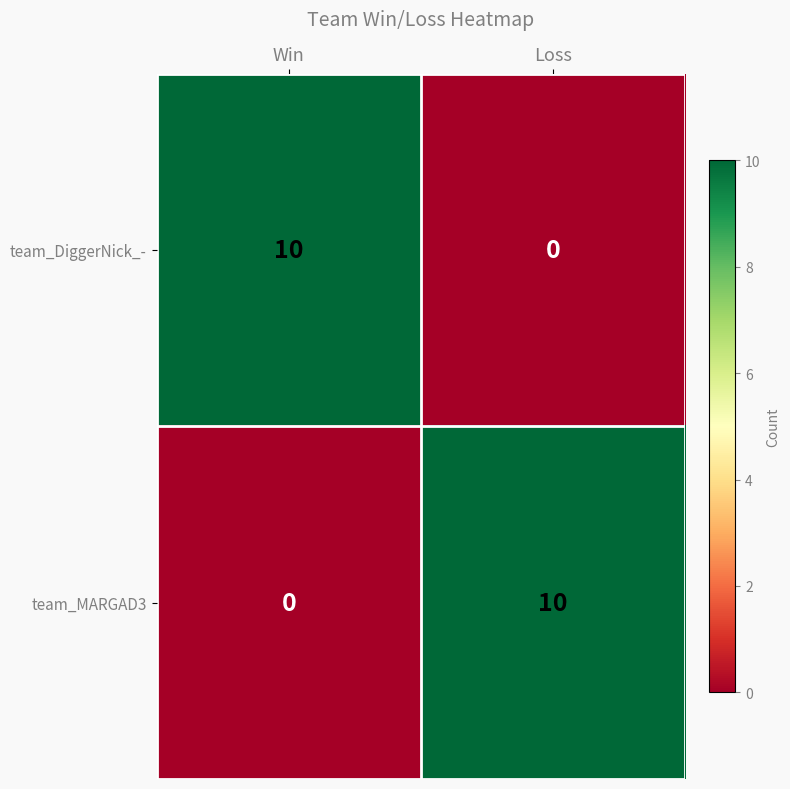

Reading left to right, list all the values displayed in this chart.

team_DiggerNick_-: 10	0
team_MARGAD3: 0	10